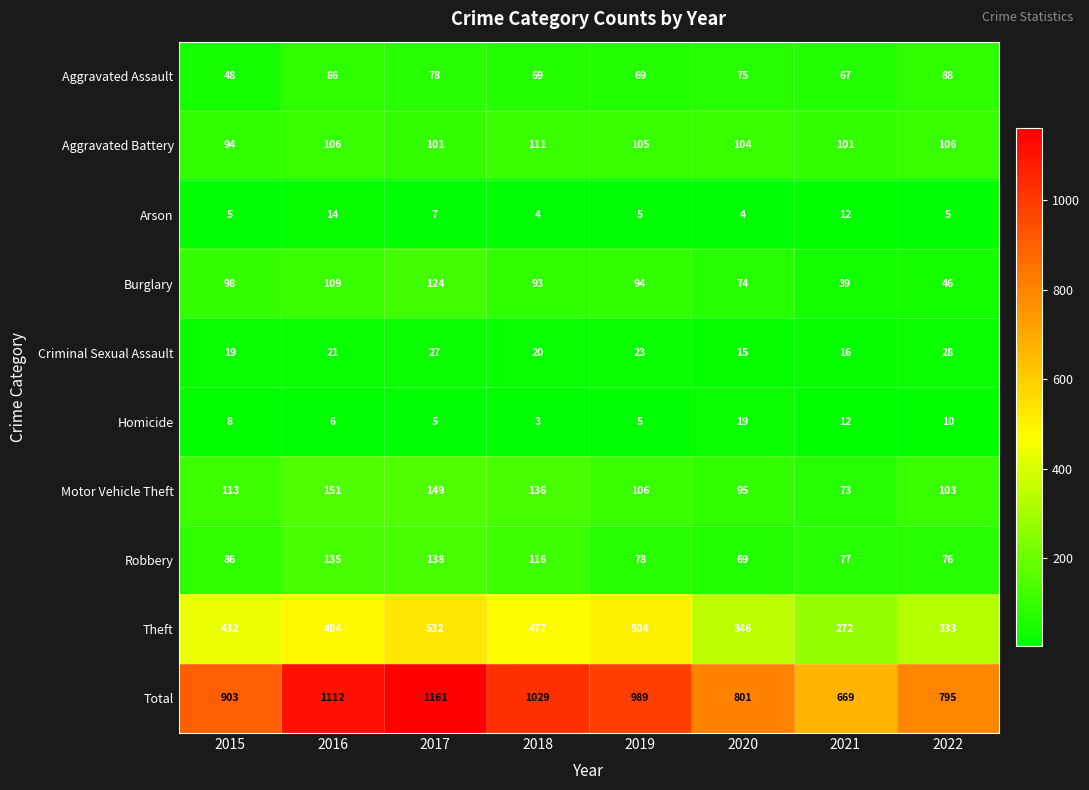

What is the average value of the Total series?

932